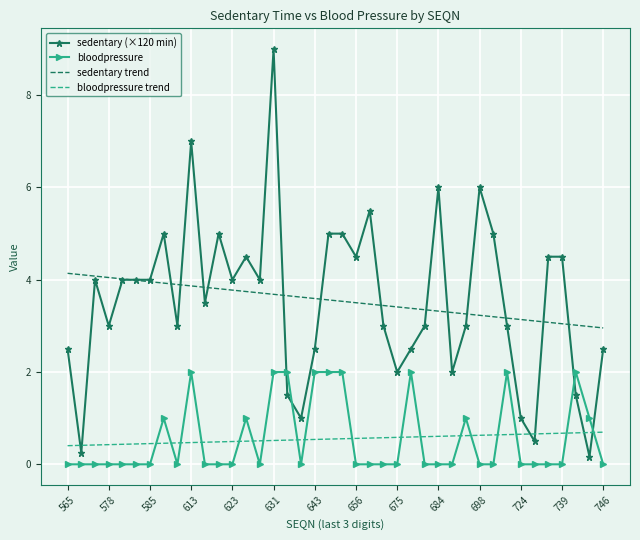

Which series has the widest spread of values?

sedentary (×120 min)